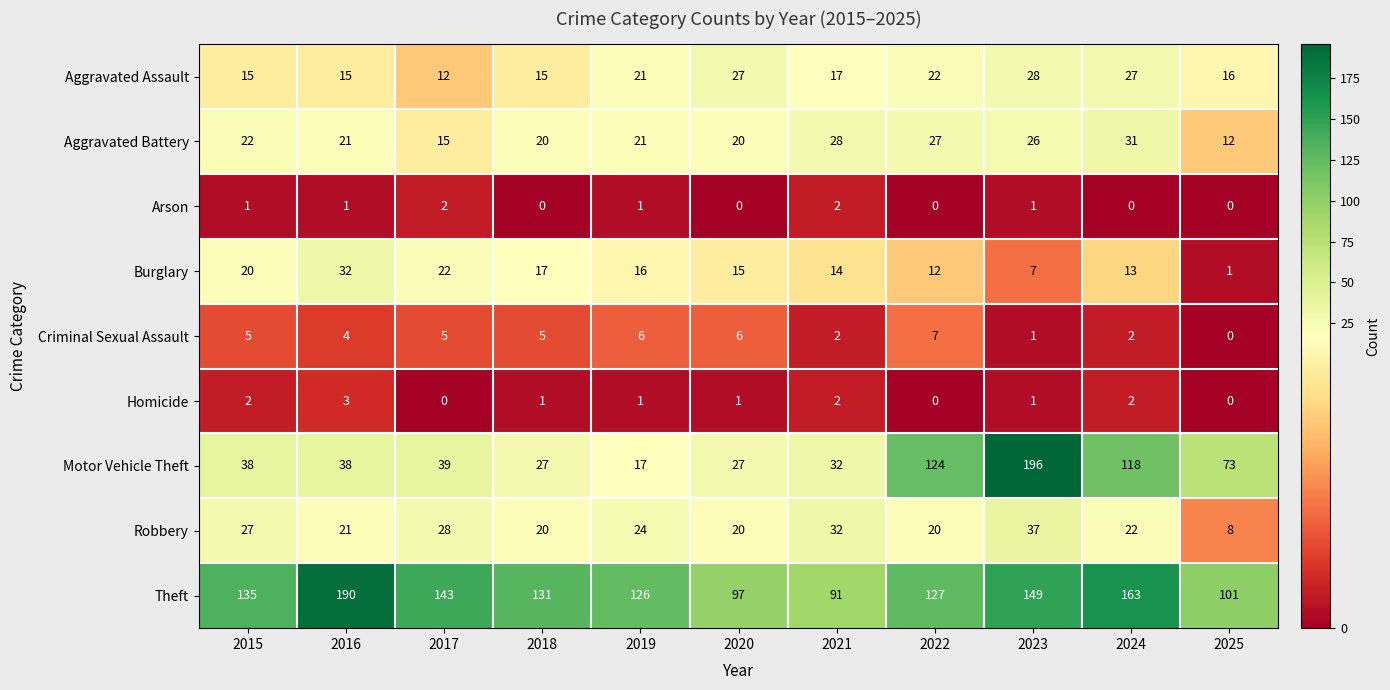

Read the Burglary value at 2017.

22